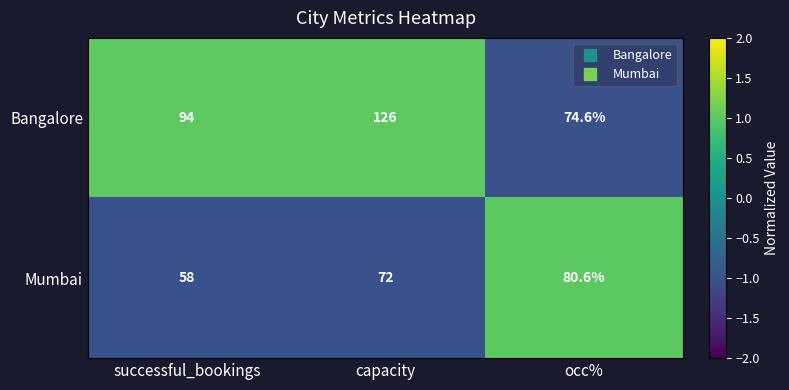

How many values in the Bangalore series are below 94?

1